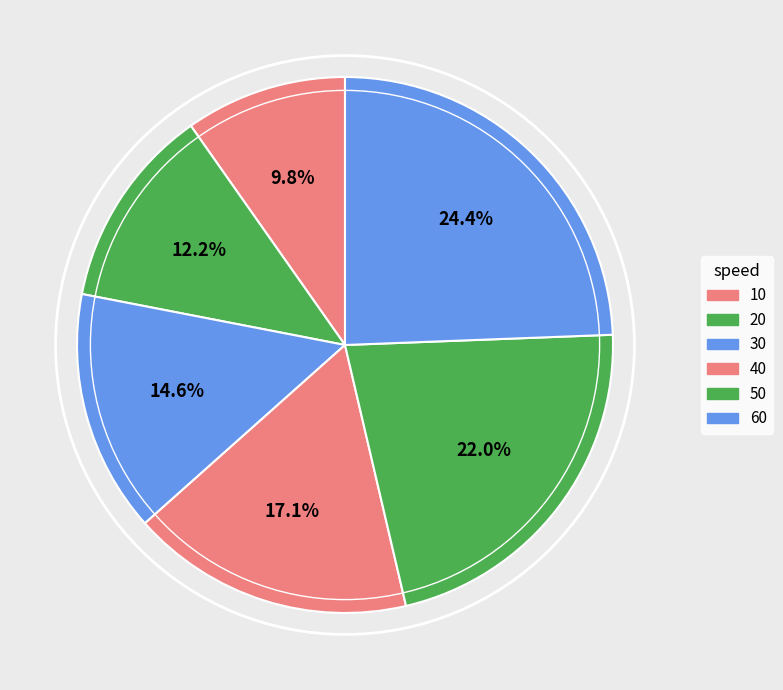

How many slices are in this pie chart?

6